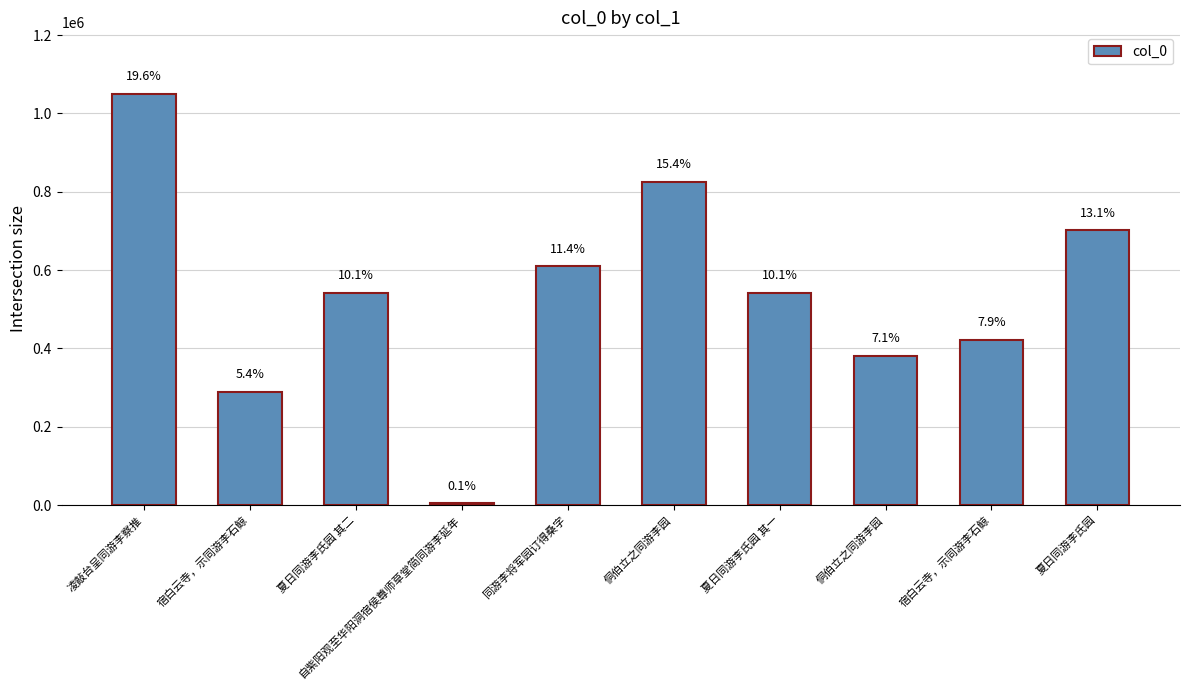

True or false: the data shows 421916 at 宿白云寺，示同游李石鲸.

True